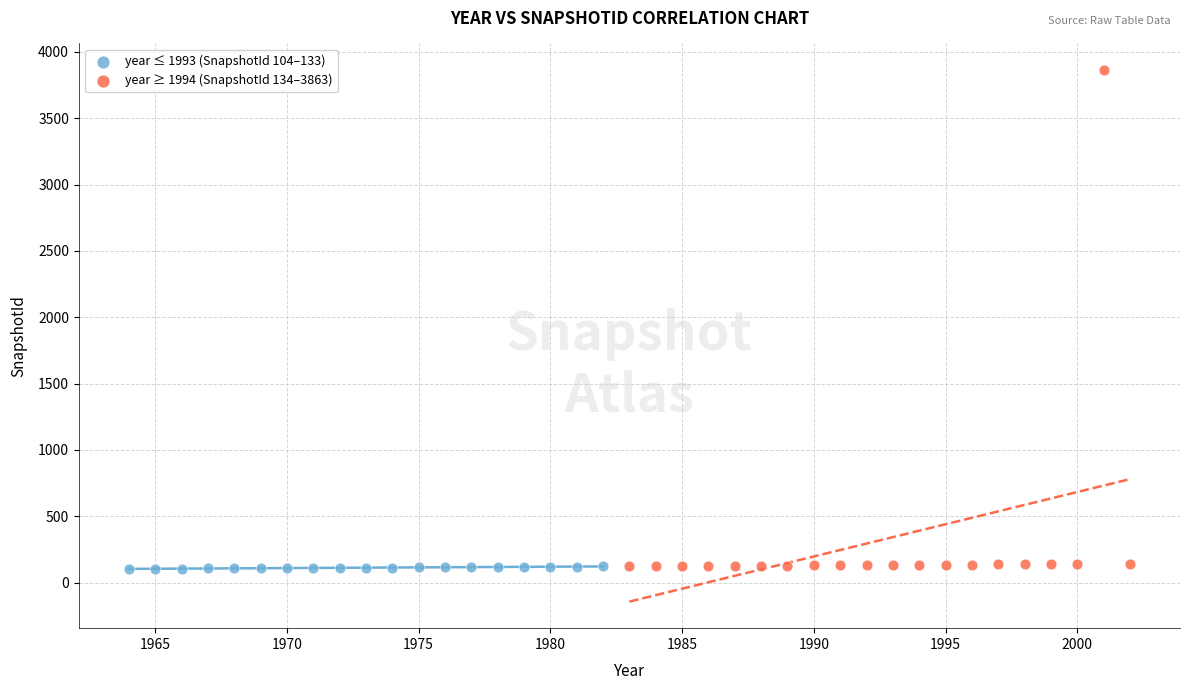

Which series has the widest spread of Y values?

year ≥ 1994 (SnapshotId 134–3863)